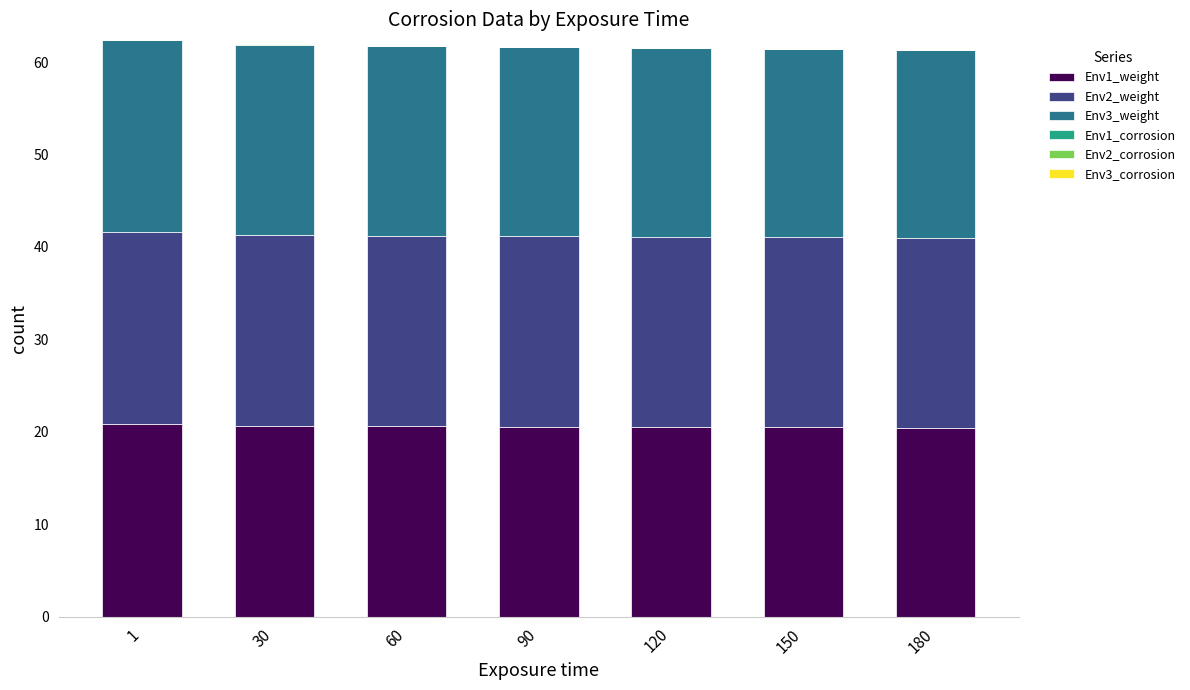

What is the highest value of the Env1_weight series?

20.8